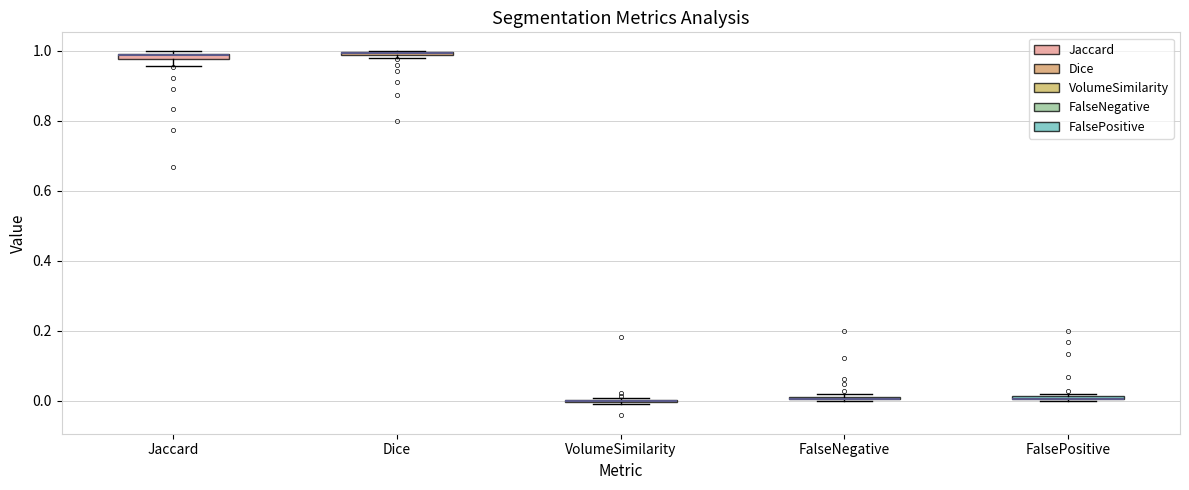

Where is the upper edge of the box for Dice on the y-axis? The values are not printed on the chart, so give them approximately, as read against the axis.

1.00